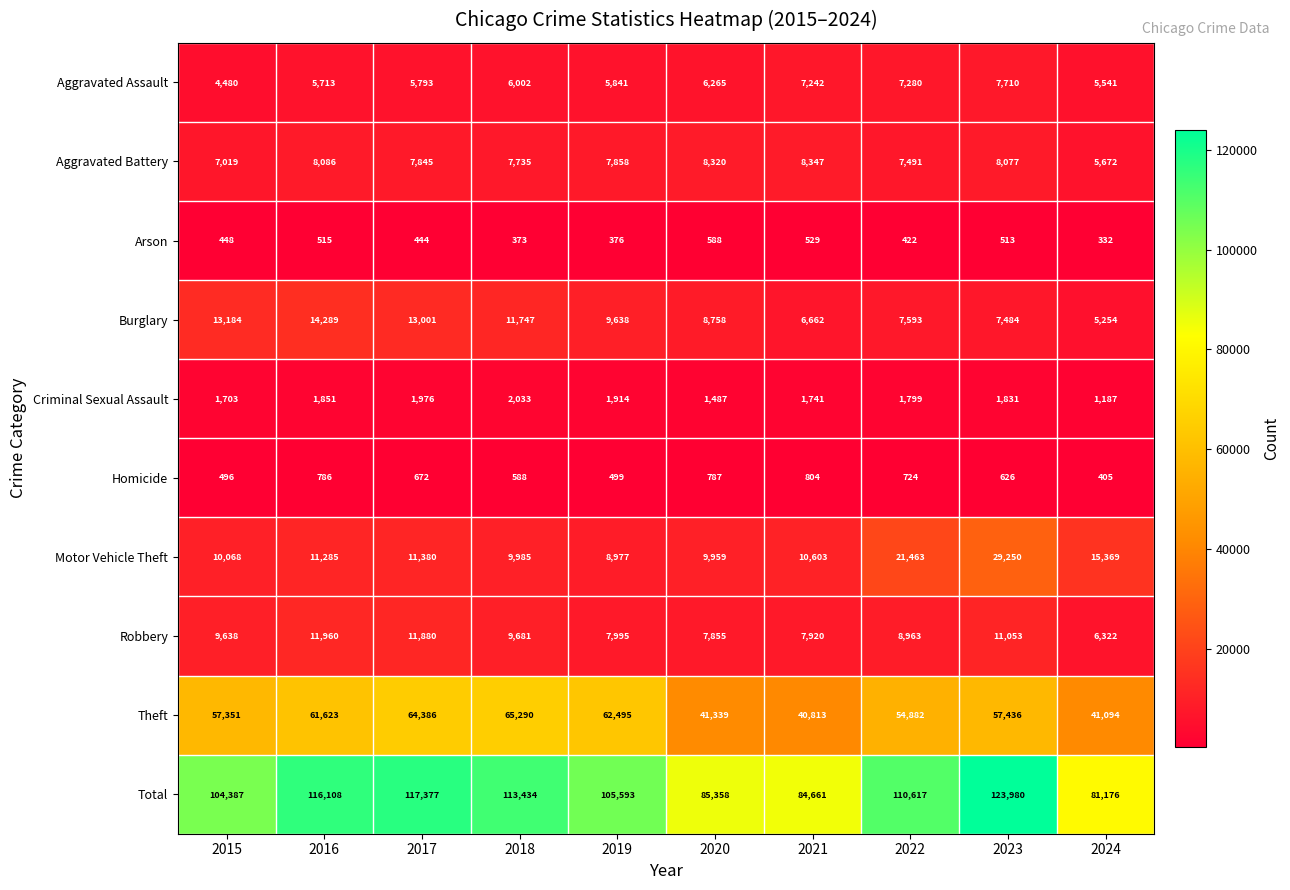

At which label is Burglary closest to 9771?

2019